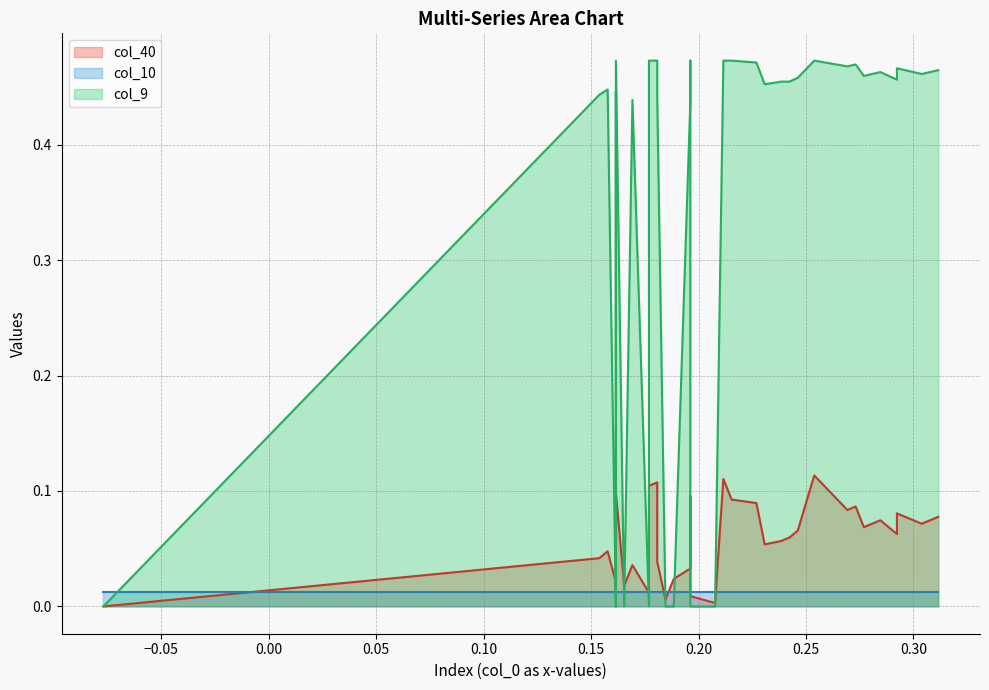

The value of col_0 at 28 is 0.2. True or false?

False